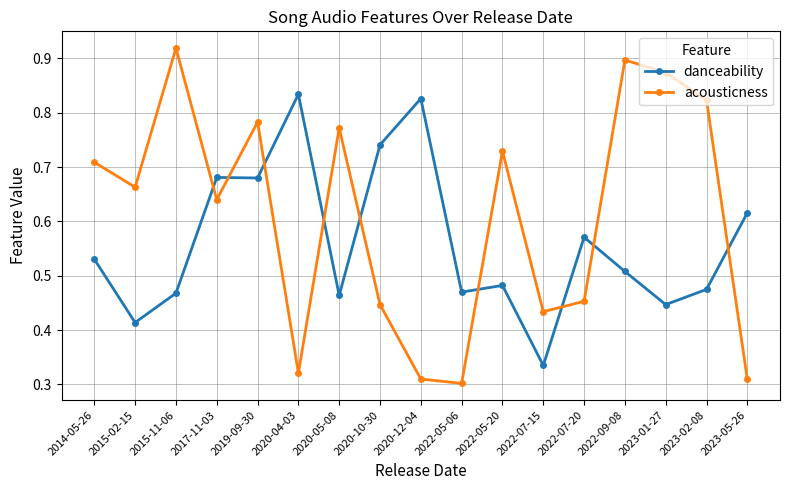

At 2020-05-08, list the series in order from largest to smallest.

acousticness, danceability